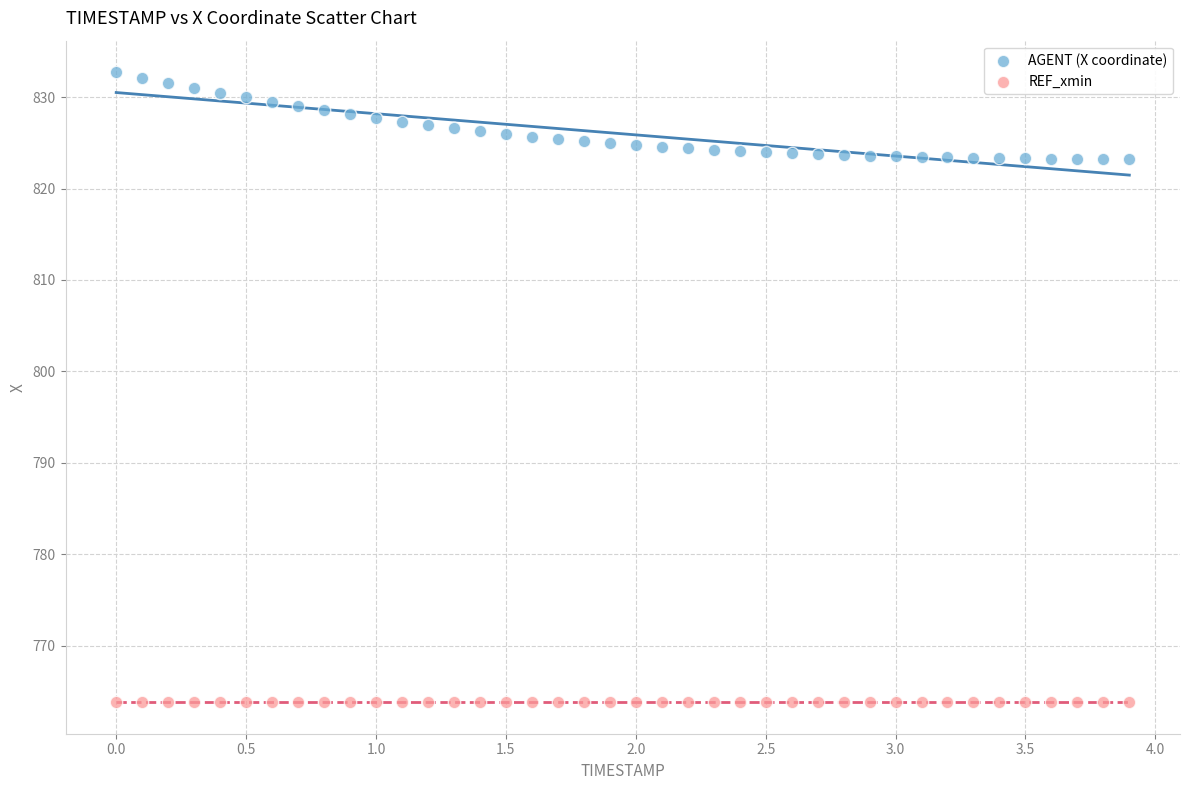

Which series contains the highest Y value?

AGENT (X coordinate)